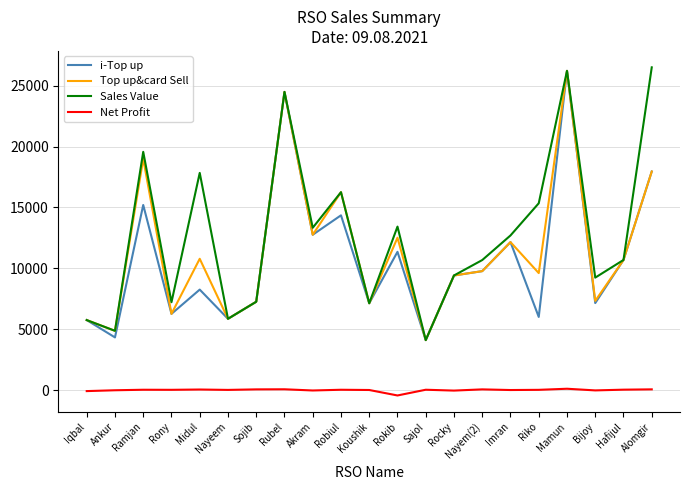

Is the value of Top up&card Sell at Nayem(2) greater than the value of Sales Value at Nayem(2)?

No